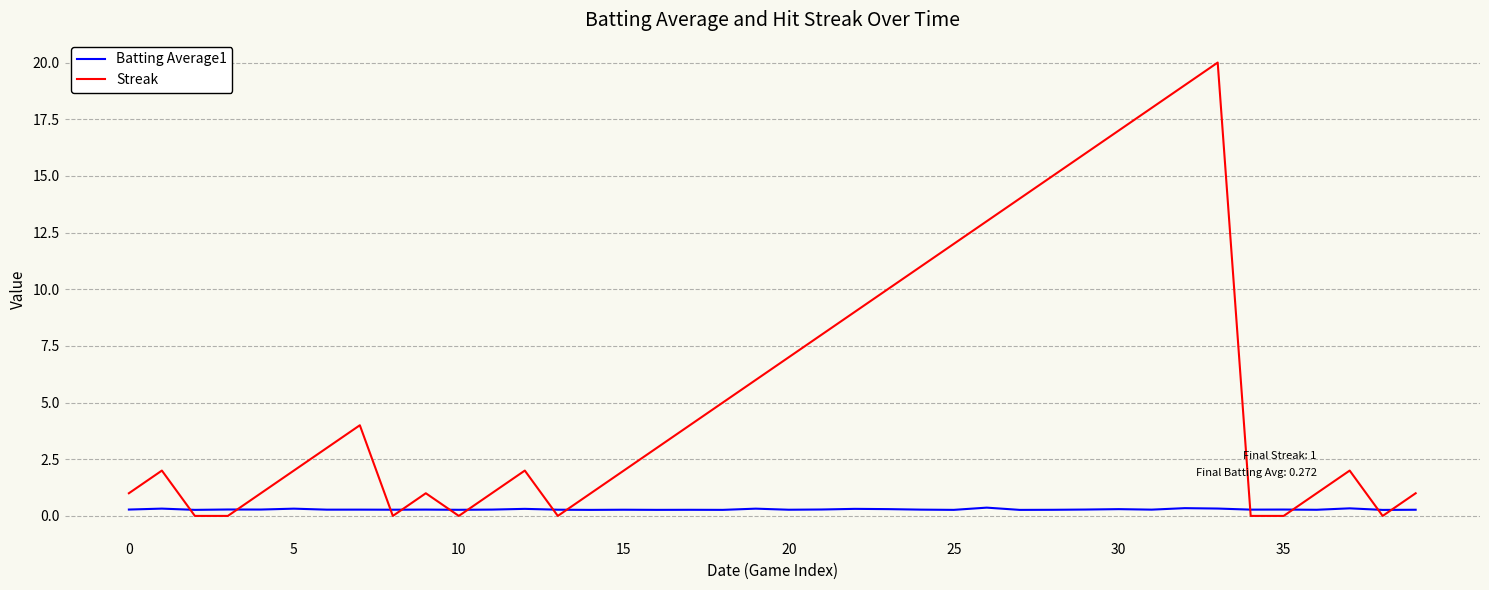

Which series has the largest range (max minus min)?

Streak